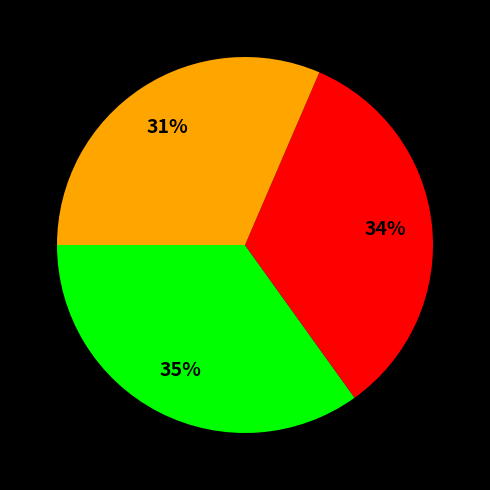

To the nearest percent, what is the average slice percentage?

33%